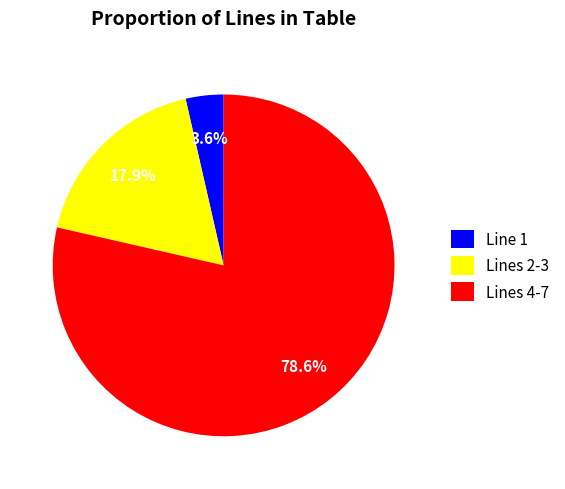

Between Line 1 and Lines 4-7, which is larger?

Lines 4-7